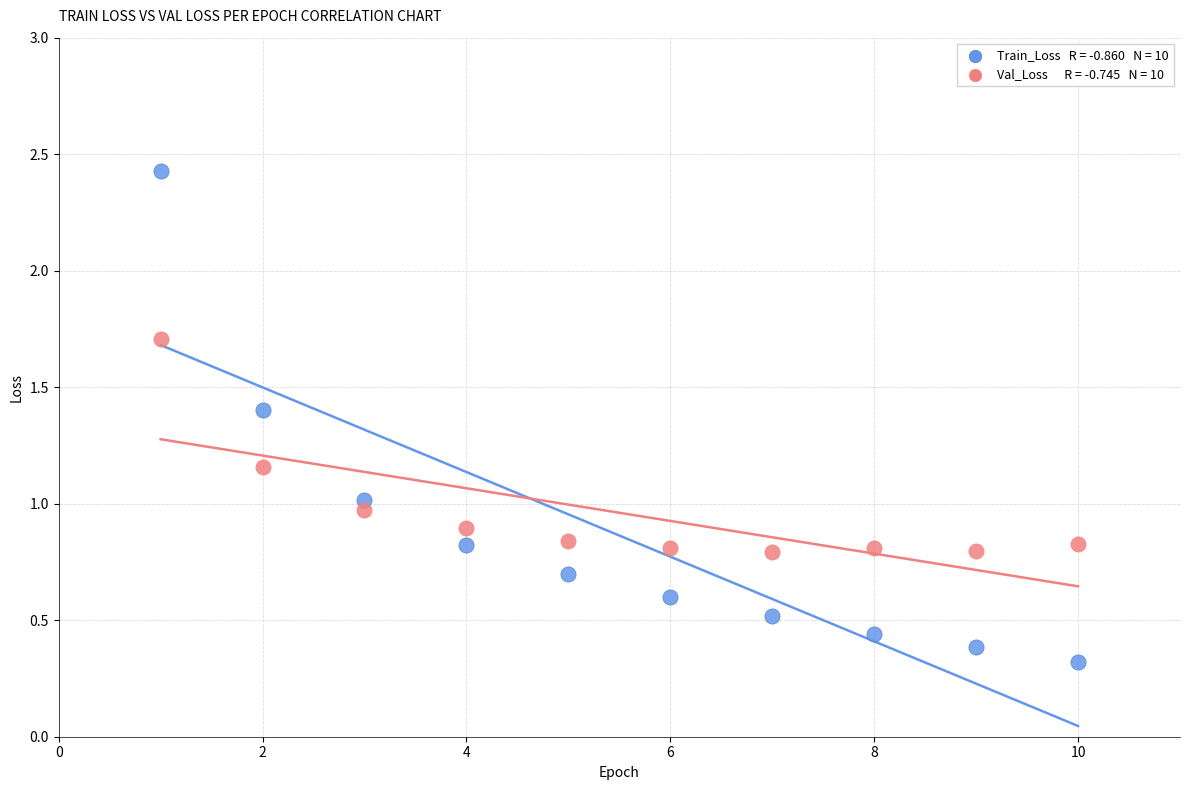

Across all data points, what is the range of X values (max minus min)?

9.0